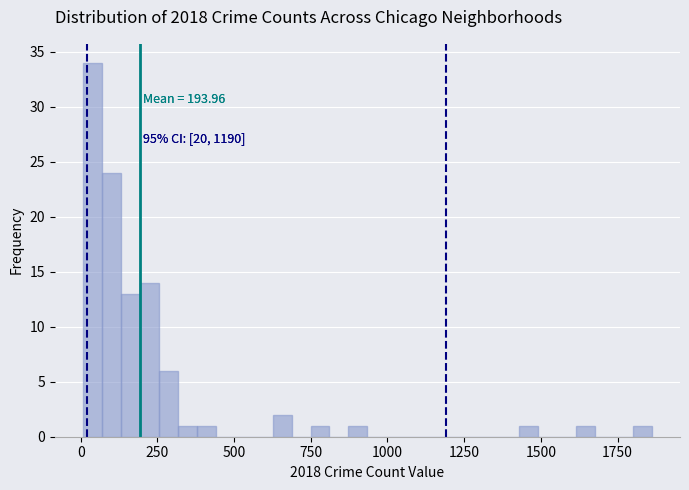

Read against the x-axis, roughly where is the centre of the tallest bar?

50